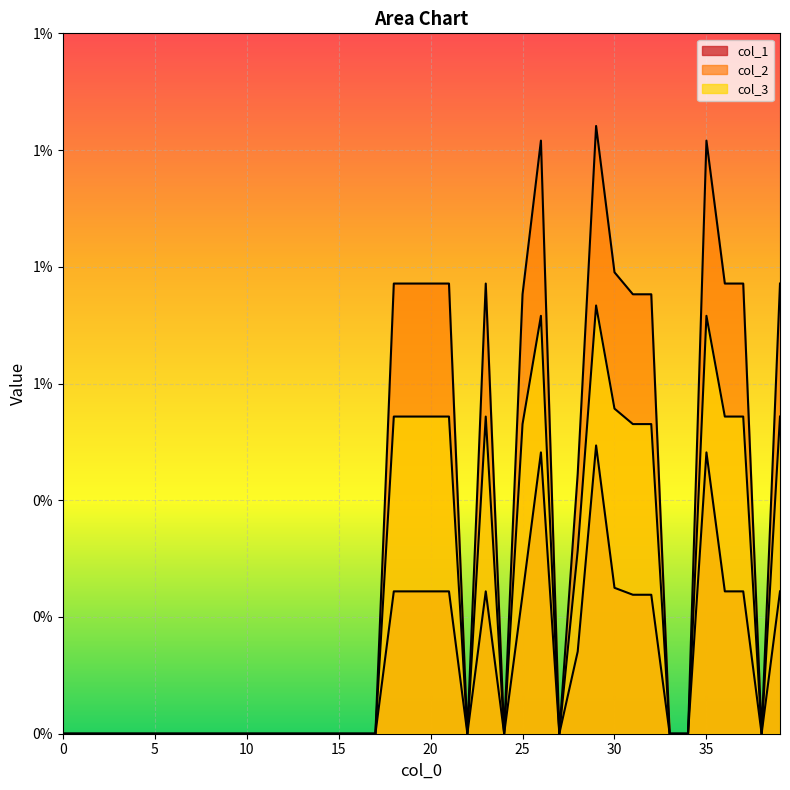

At which category is the sum across all series the highest?

29